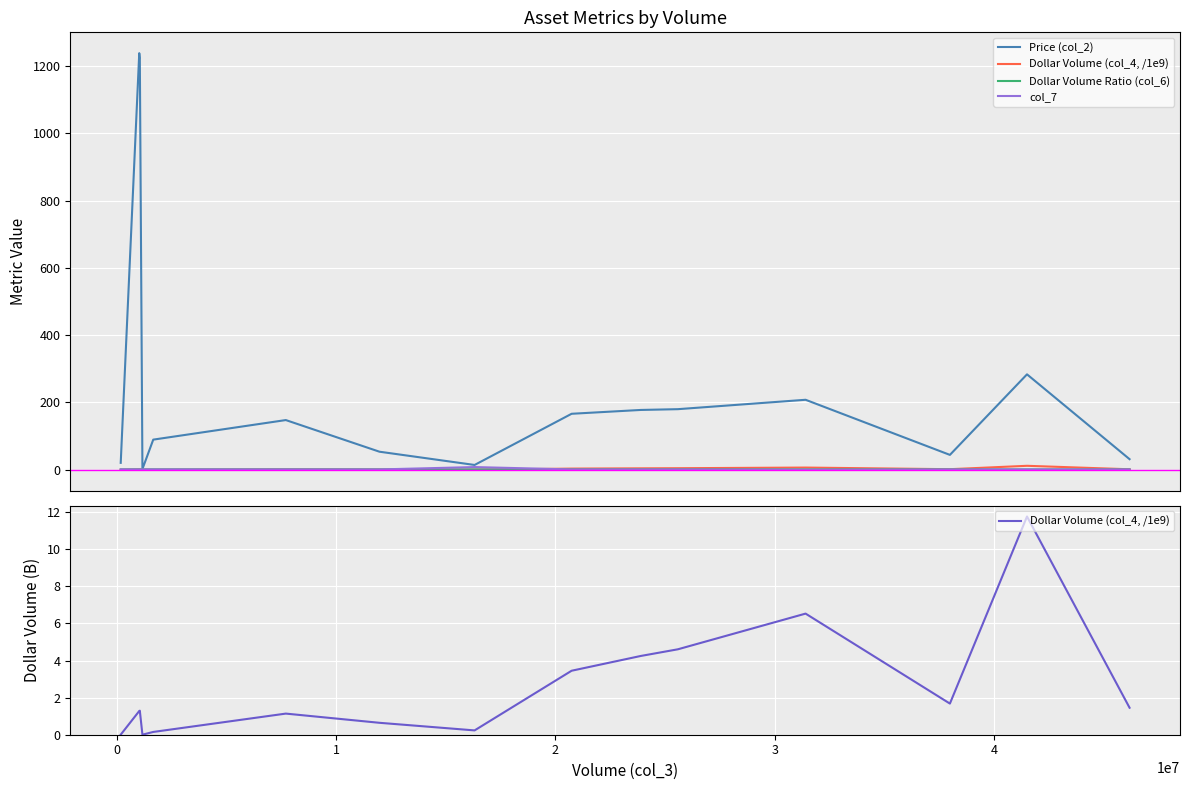

True or false: Price (col_2) and Dollar Volume (col_4, /1e9) cross at least once.

False